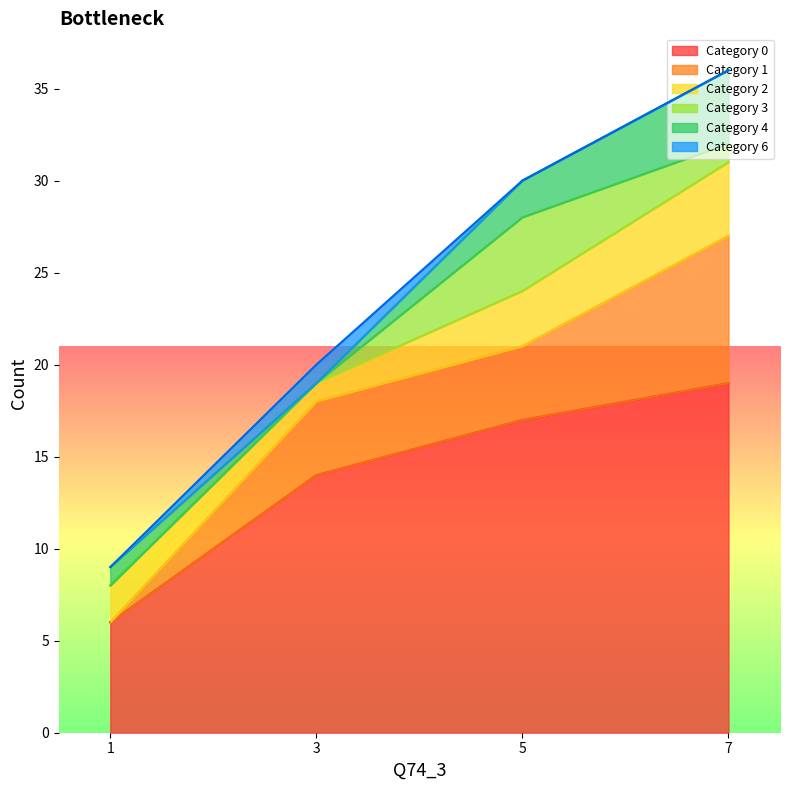

What are all the series names shown in the legend?

Category 0, Category 1, Category 2, Category 3, Category 4, Category 6